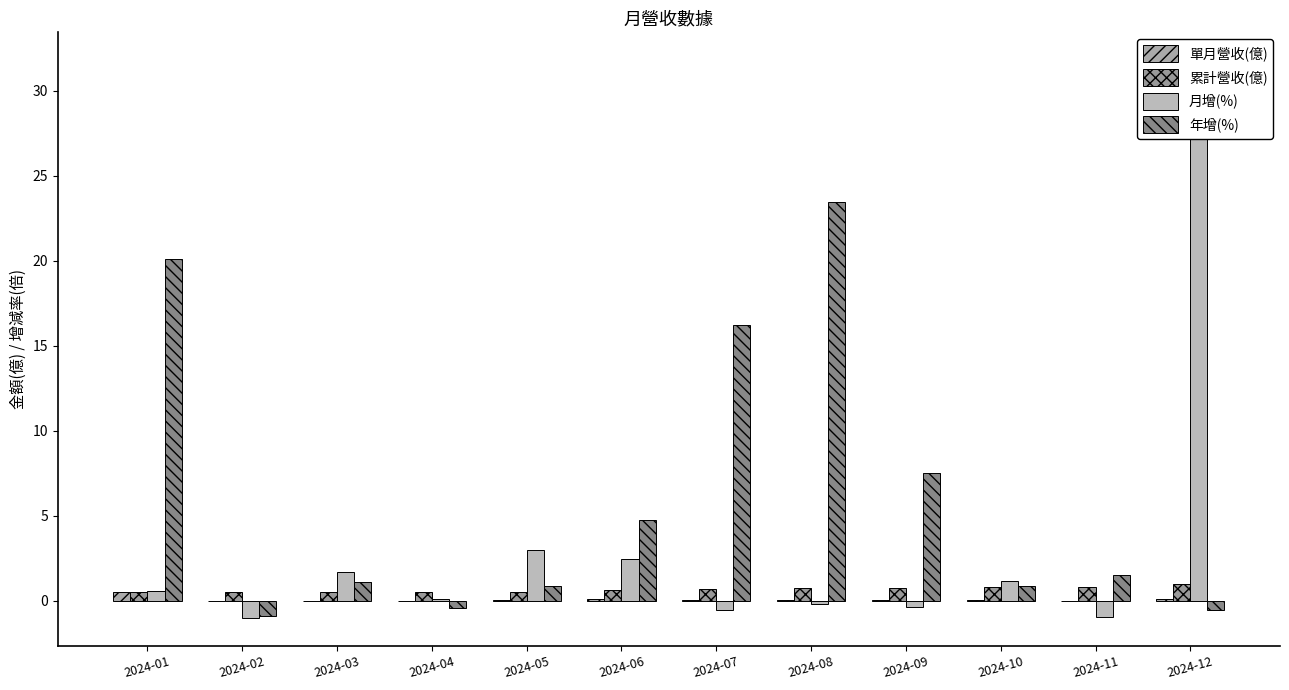

Which category has the lowest value in the 年增(%) series?

2024-02